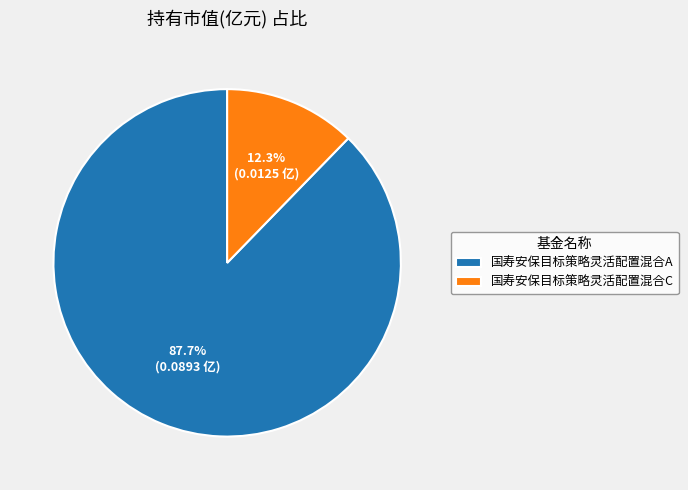

Count the number of slices in the pie.

2